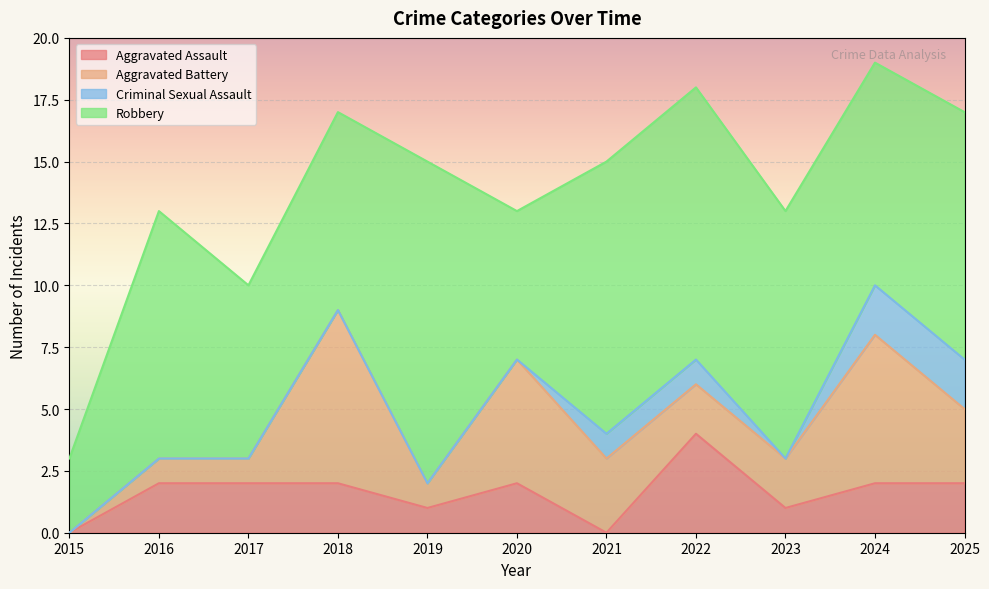

At which label is Aggravated Battery closest to 3?

2021